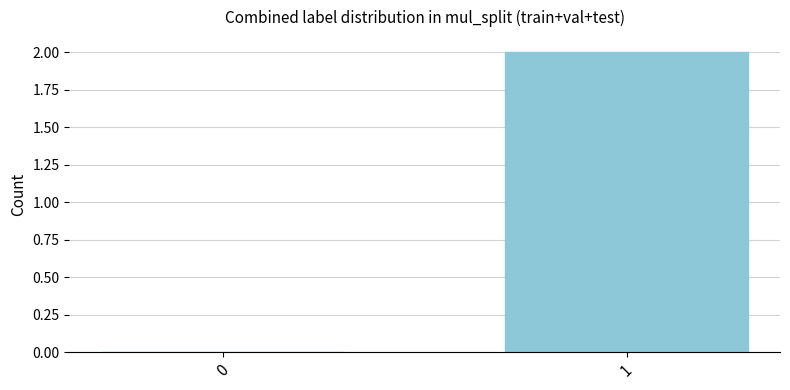

What is the approximate value at 1?

2